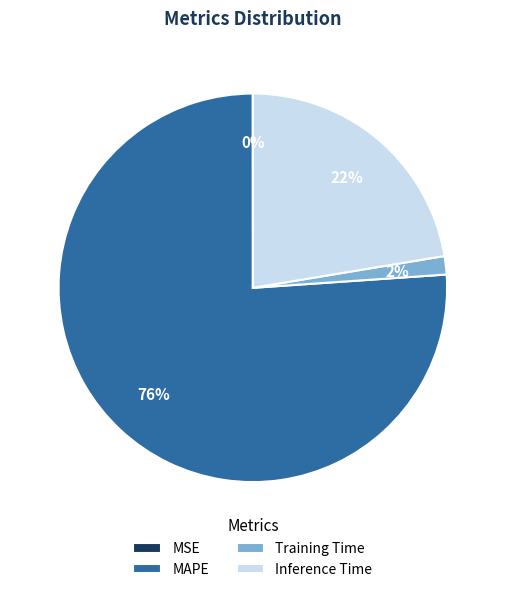

To the nearest percent, what percentage of the pie is Inference Time?

22%